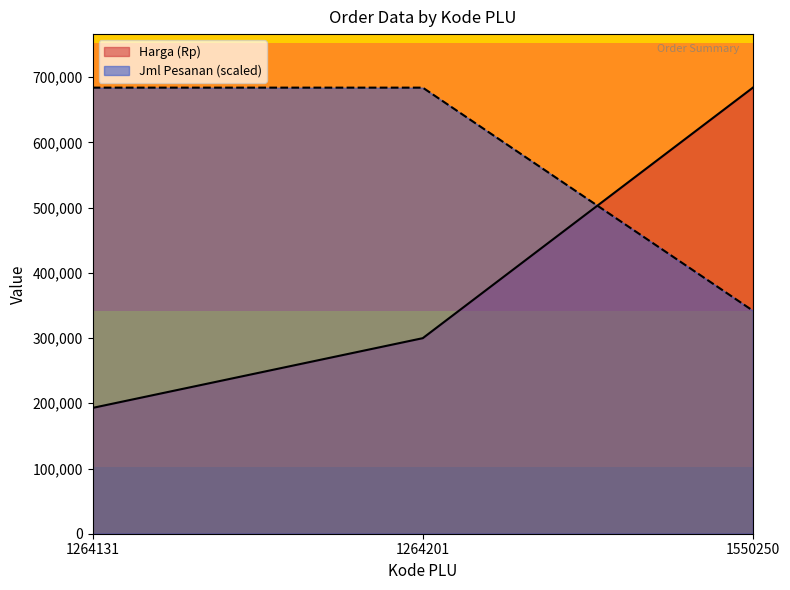

Where is Jml Pesanan nearest to the value 513000?

1264131